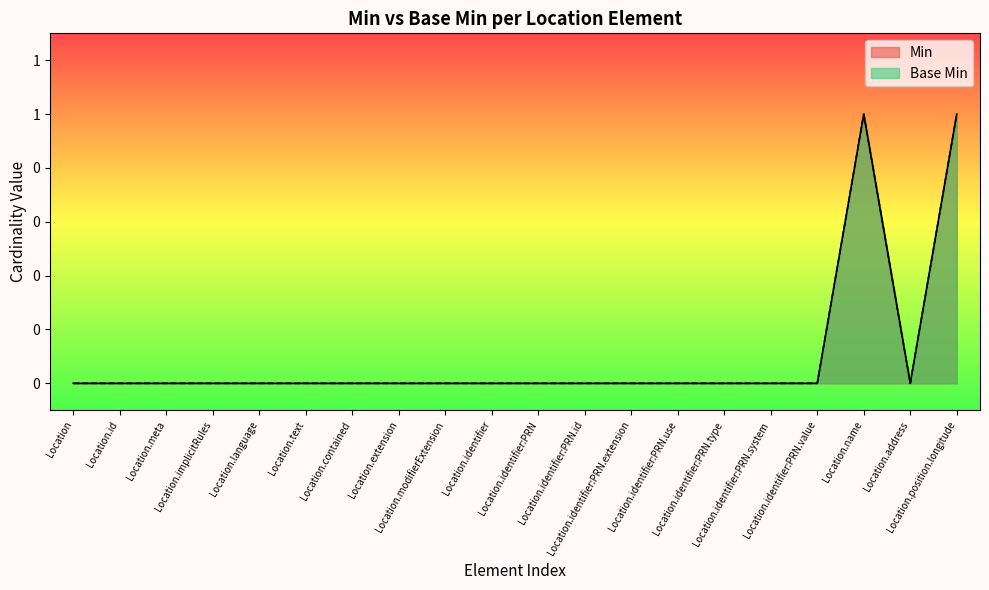

Is it true that Min equals 0 at Location.implicitRules?

True